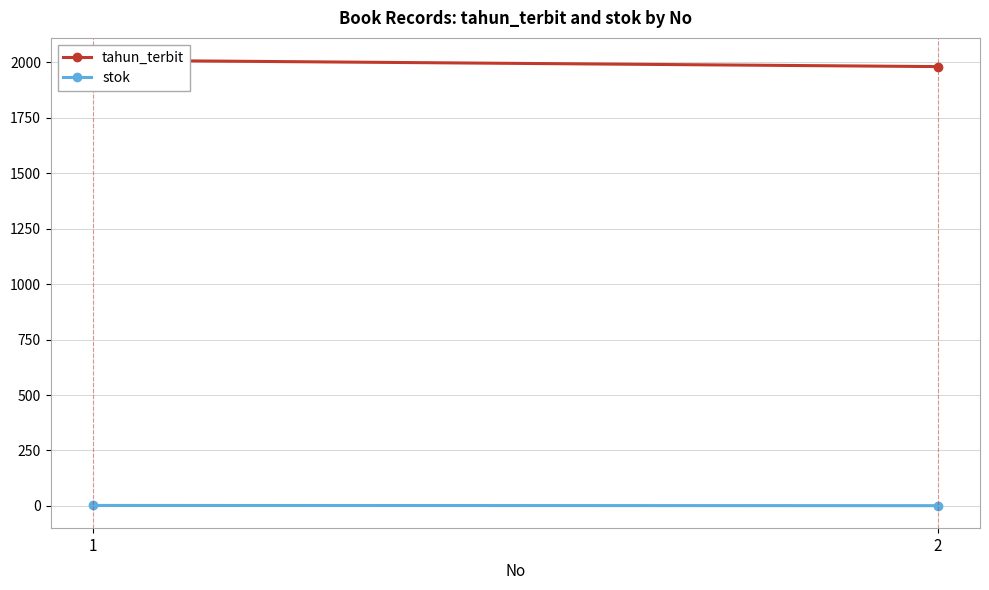

Which category has the lowest value in the tahun_terbit series?

2